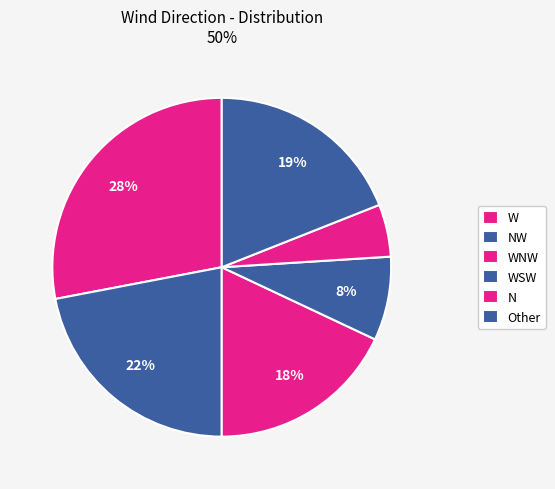

What percentage is the Other slice, to the nearest percent?

19%